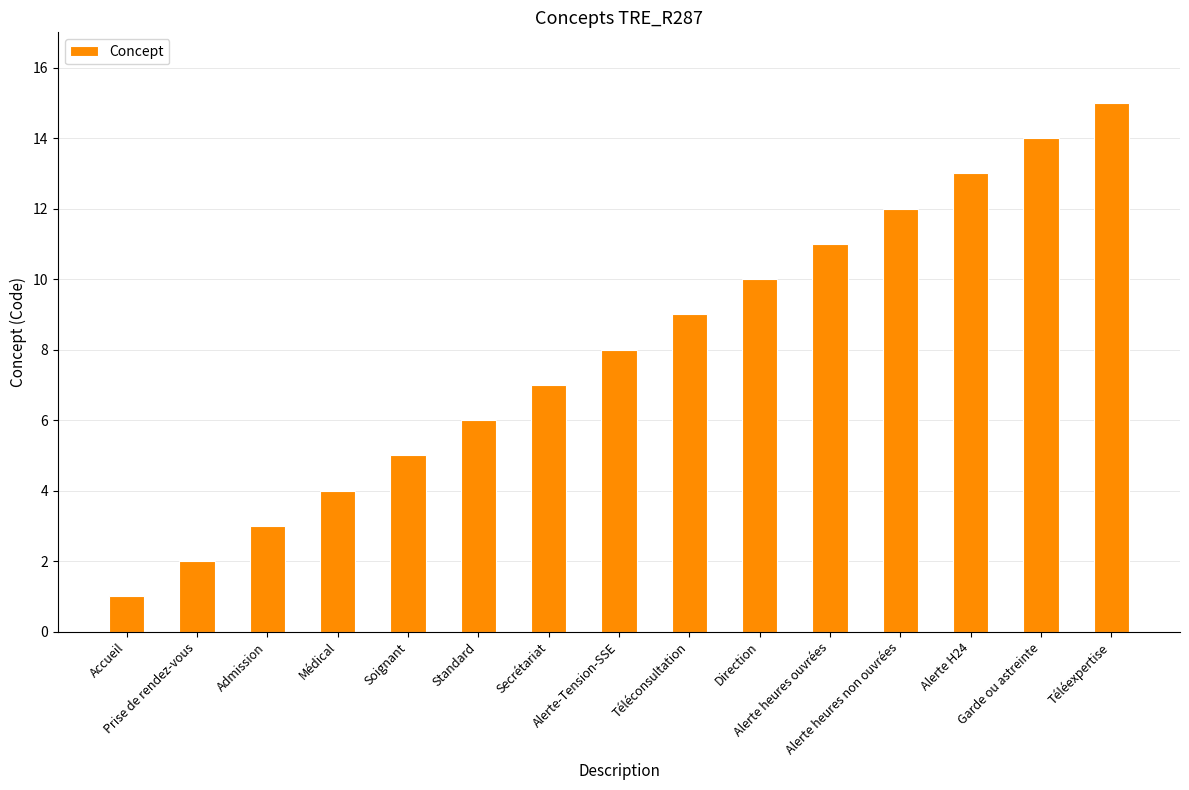

Between Prise de rendez-vous and Accueil, which is larger?

Prise de rendez-vous